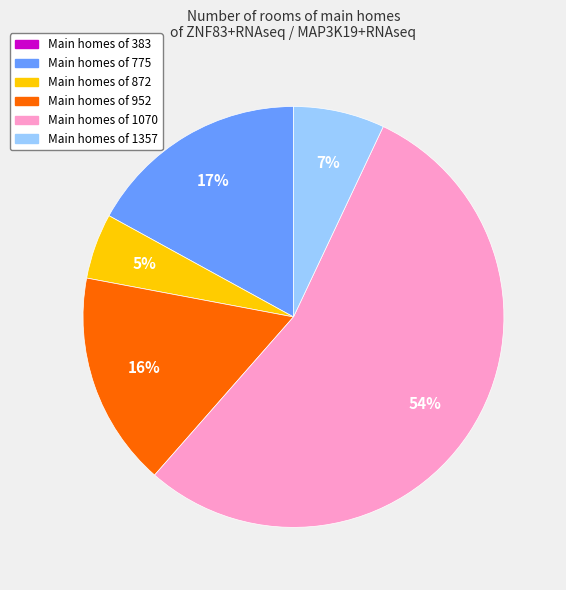

Is there a majority slice in this chart?

Yes